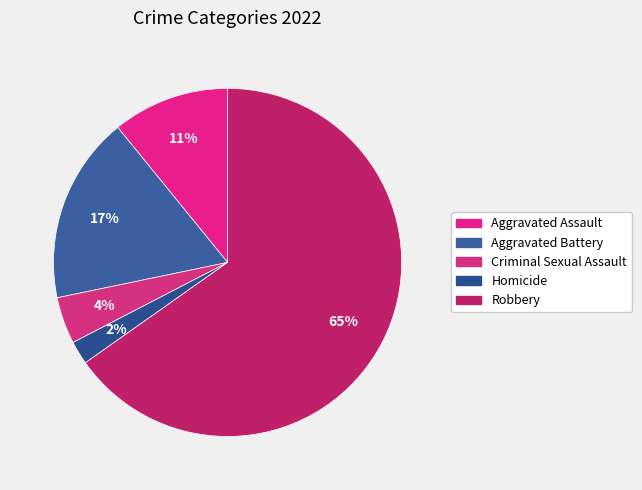

To the nearest percent, what is the average slice percentage?

20%